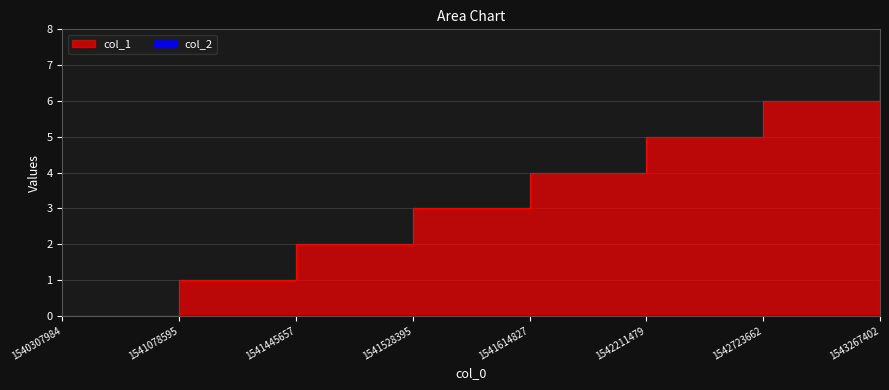

How many values exceed 4?

3